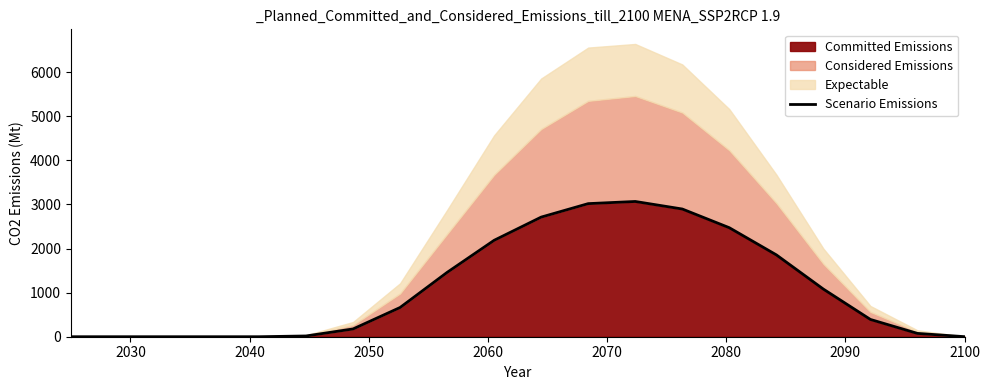

How many lines are shown in the chart?

1